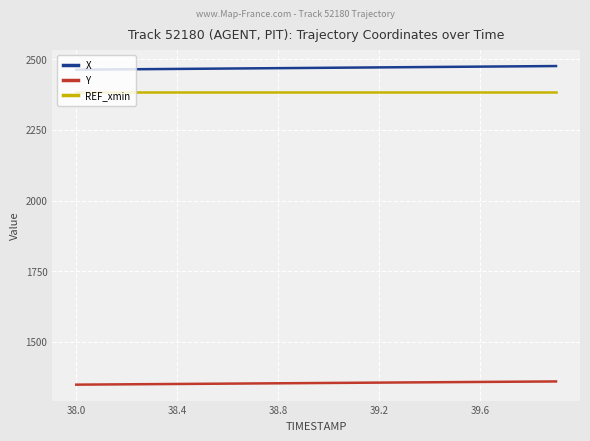

True or false: Y and REF_xmin cross at least once.

False